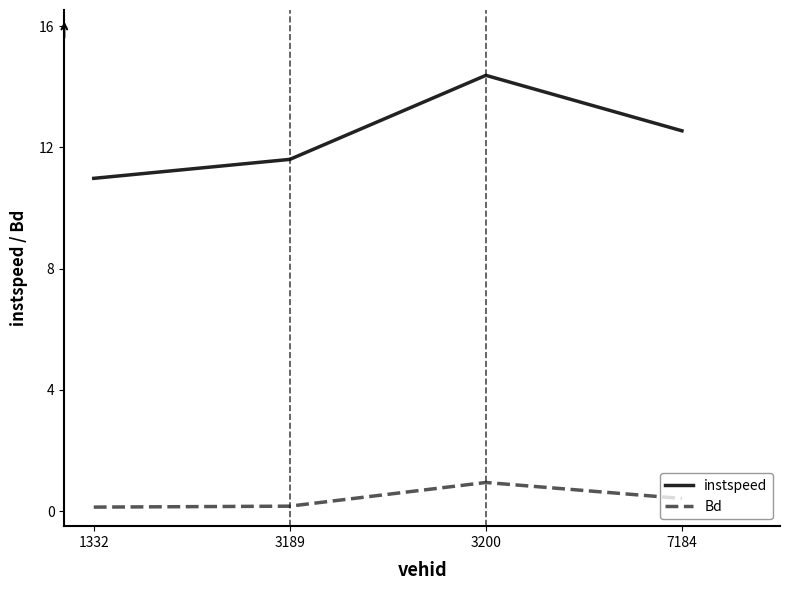

Where is the first local maximum for Bd?

3200